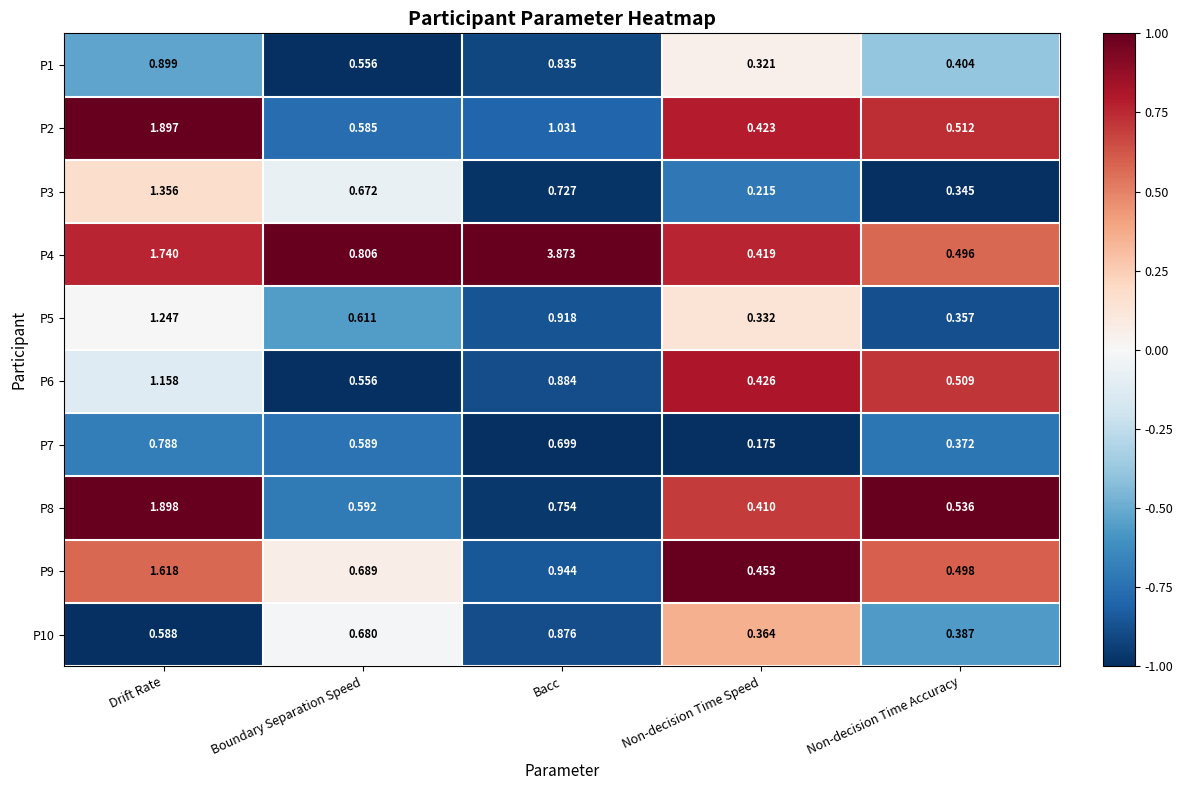

At which label does P7 reach its peak?

Drift Rate